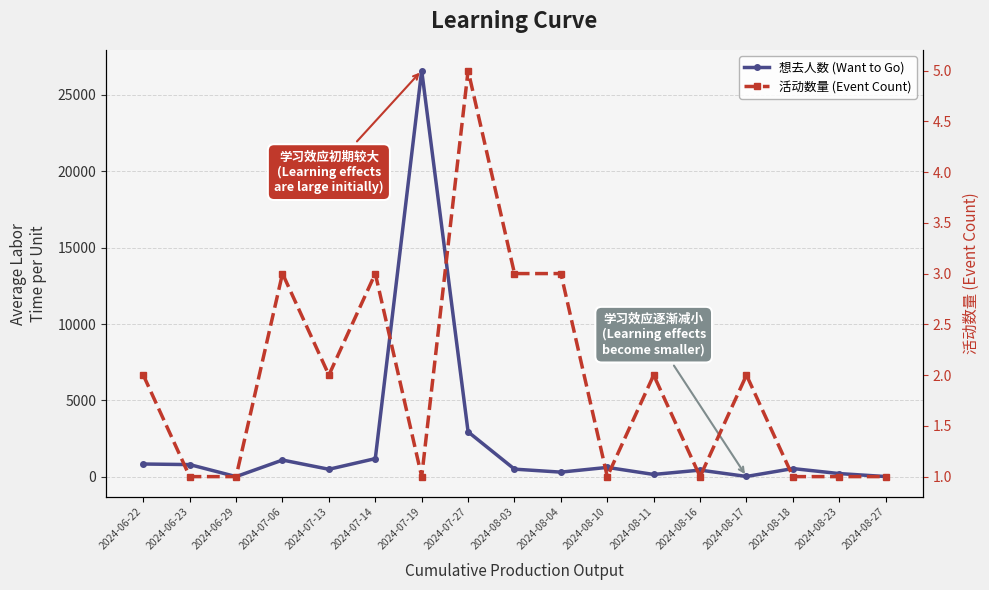

How many lines are shown in the chart?

2